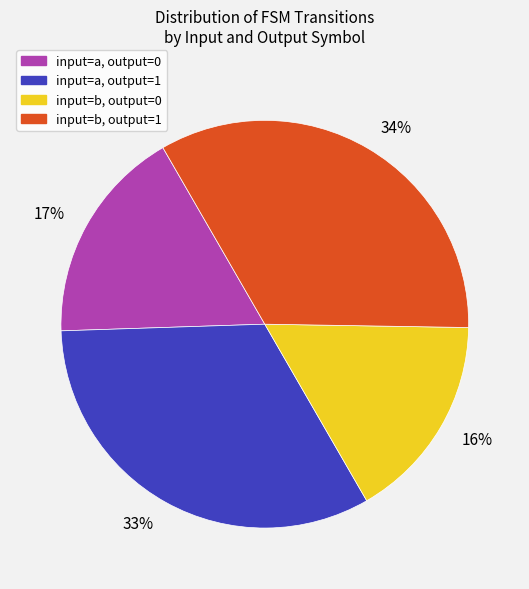

The 17% slice represents 17% of the pie. True or false?

True